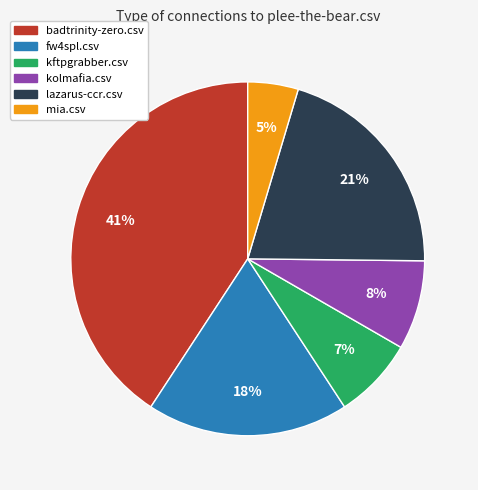

Count the number of slices in the pie.

6